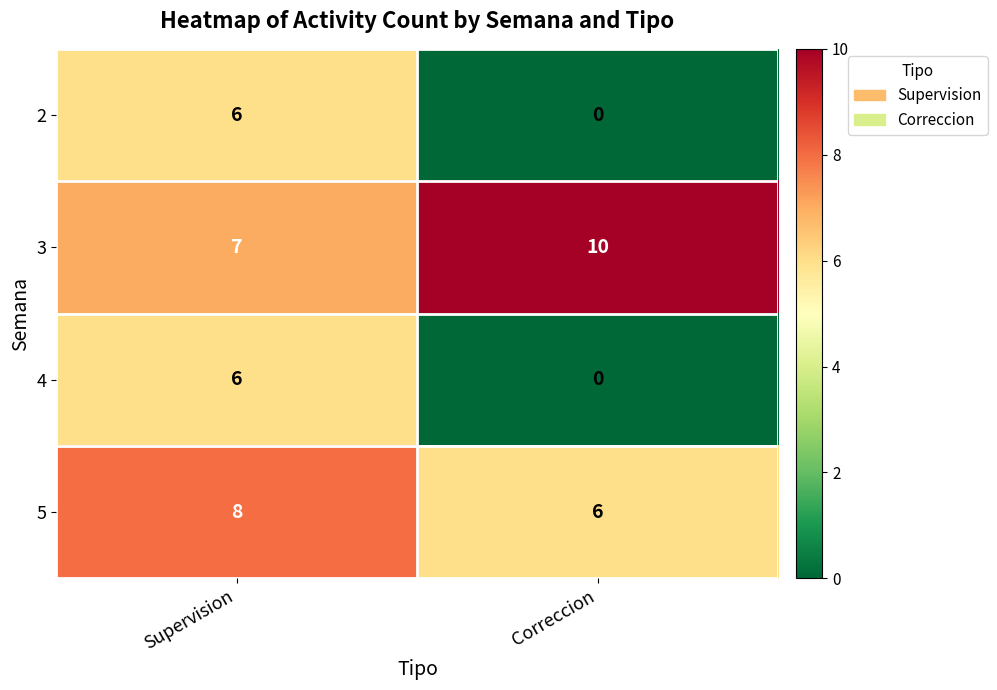

Rank the categories by 2 value from highest to lowest.

Supervision, Correccion